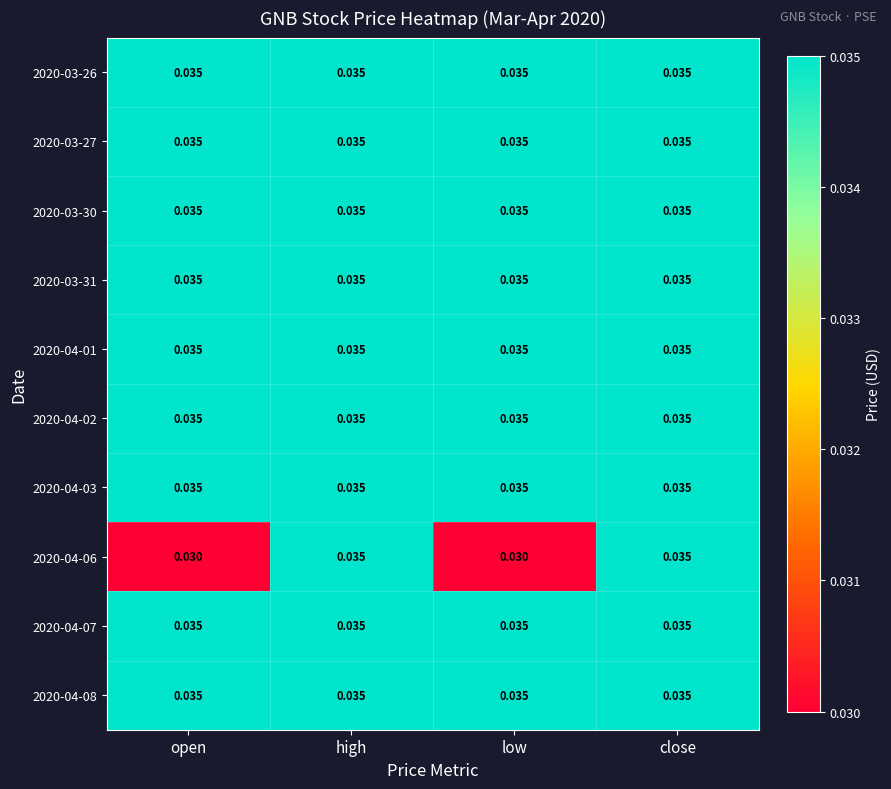

Between high and close, which is larger?

high